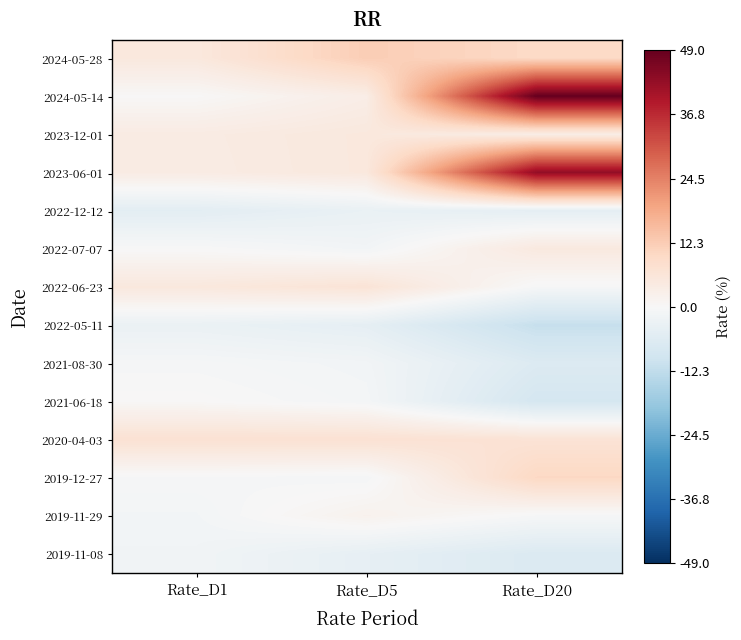

How many distinct data groups are displayed?

14